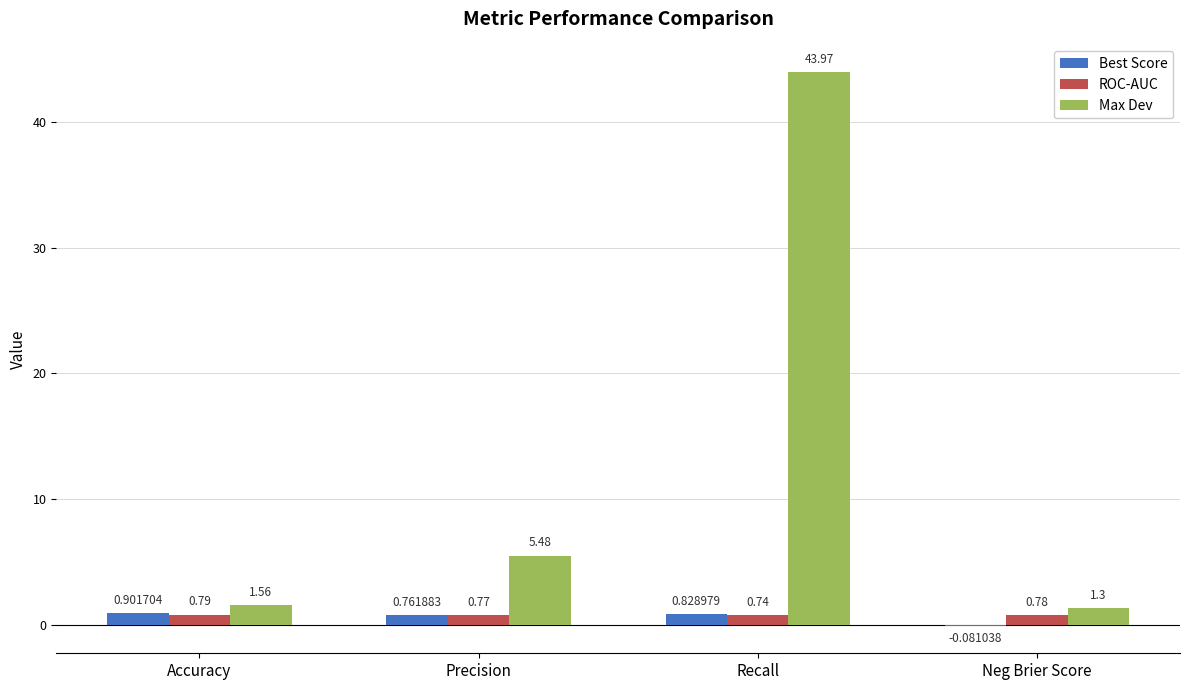

What is the sum of all ROC-AUC values?

3.1